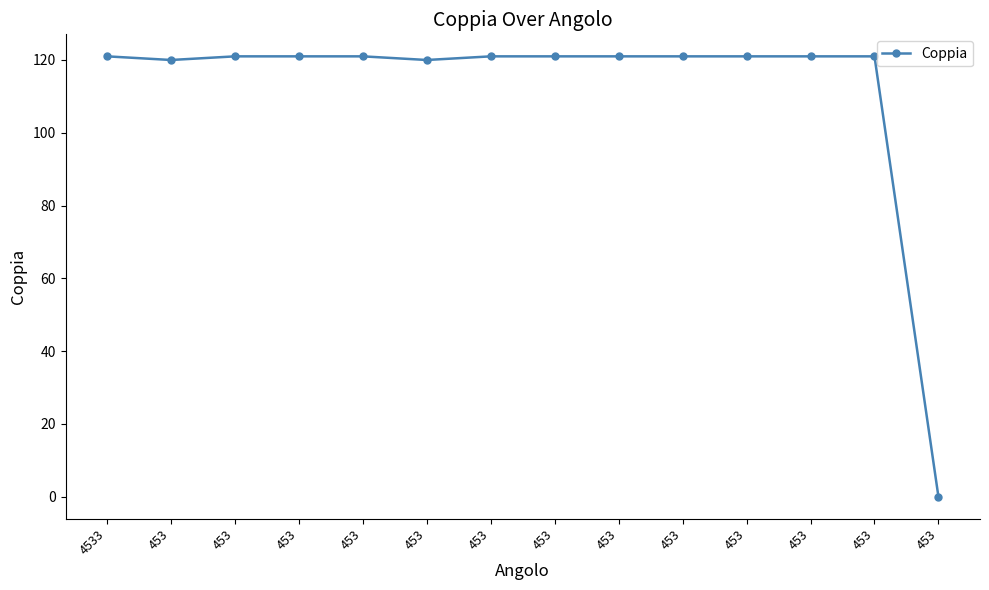

How many series are shown in this chart?

1